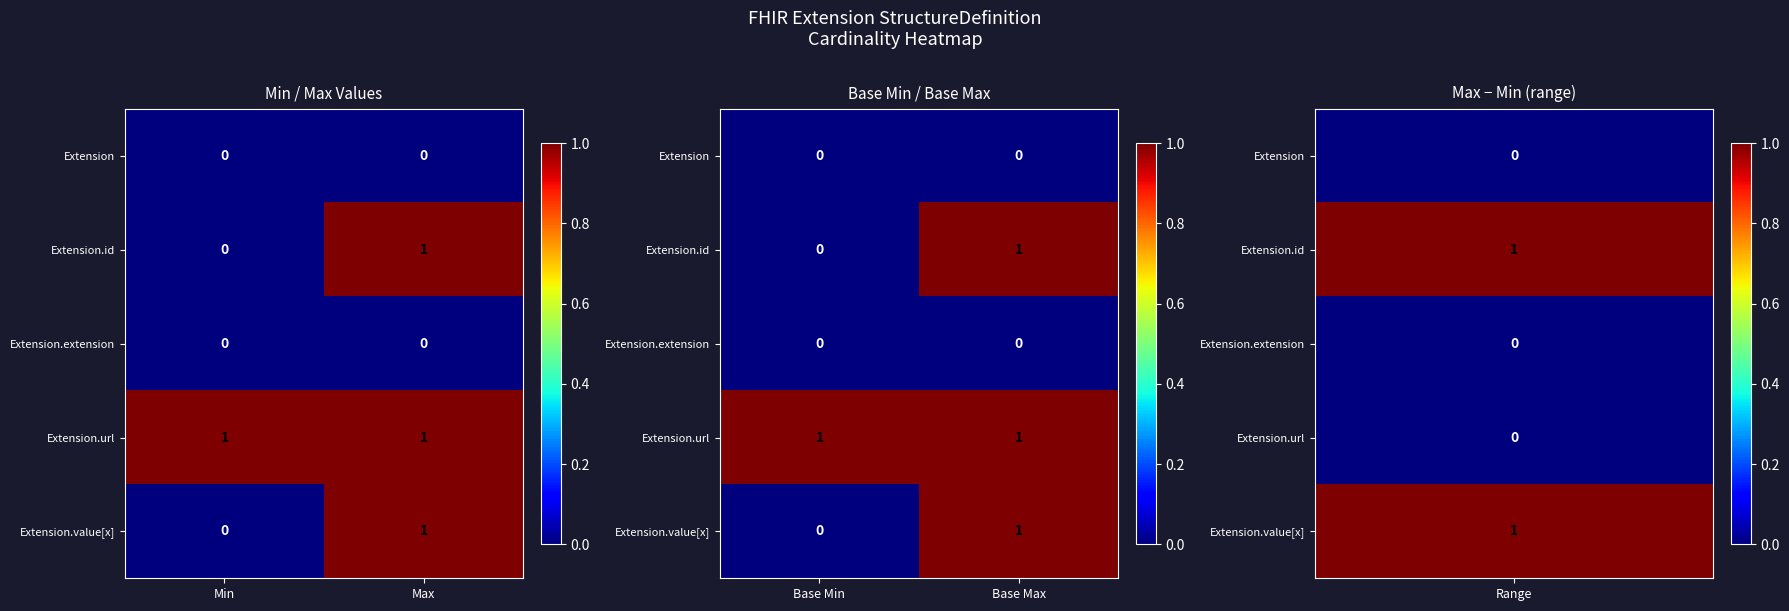

Rank the series at Base Max from lowest to highest value.

Extension, Extension.extension, Extension.id, Extension.url, Extension.value[x]